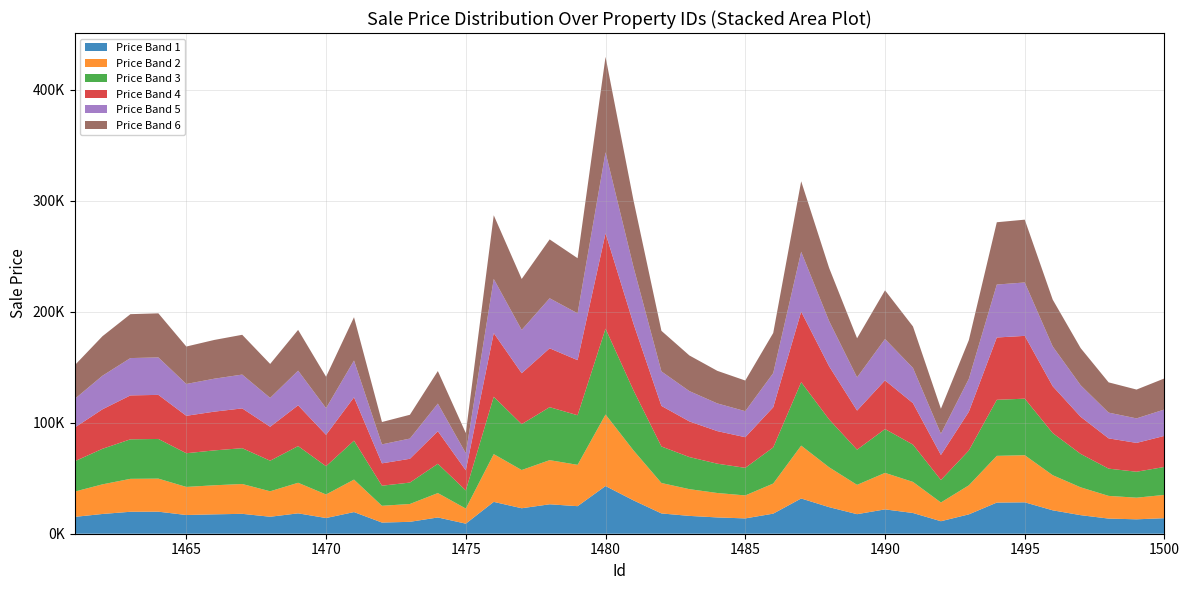

Reading right to left, list all the values displayed in this chart.

1500=139927.0	1499=129870.9	1498=136364.3	1497=167198.5	1496=210908.2	1495=282932.0	1494=280610.8	1493=174467.0	1492=112591.4	1491=186712.5	1490=219269.4	1489=176088.4	1488=239445.8	1487=317518.0	1486=180837.9	1485=138006.5	1484=146732.9	1483=160603.0	1482=182769.5	1481=300370.4	1480=429600.5	1479=248217.8	1478=265148.9	1477=229514.0	1476=286910.8	1475=90679.3	1474=146538.0	1473=107162.0	1472=100629.8	1471=195035.9	1470=141425.9	1469=183627.8	1468=152947.6	1467=179214.3	1466=174569.7	1465=168640.5	1464=198543.8	1463=197801.8	1462=177931.6	1461=151605.9